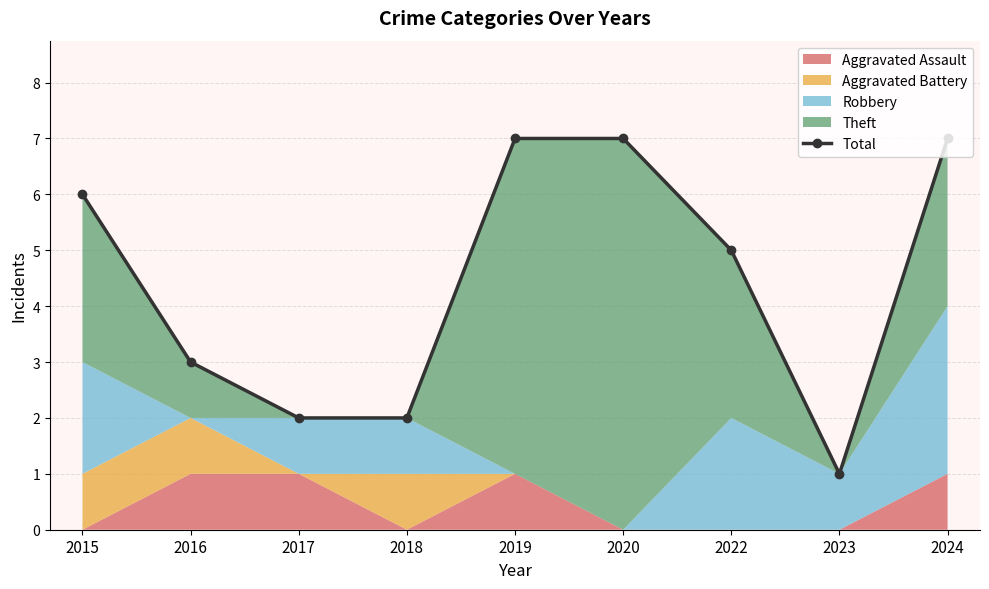

Is it true that the value at 2015 is 6?

True